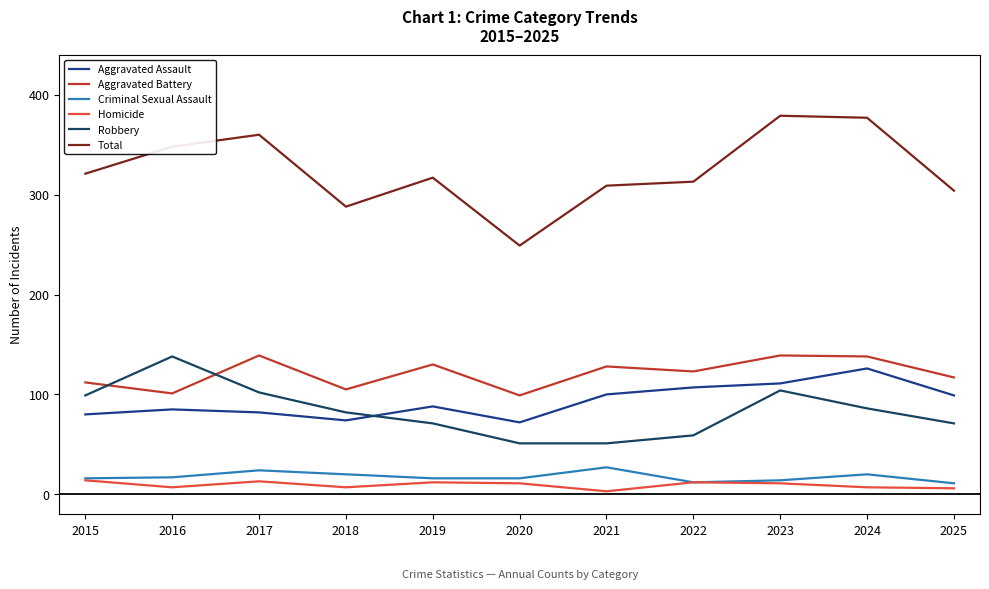

True or false: Total has a value of 209 at 2019.

False